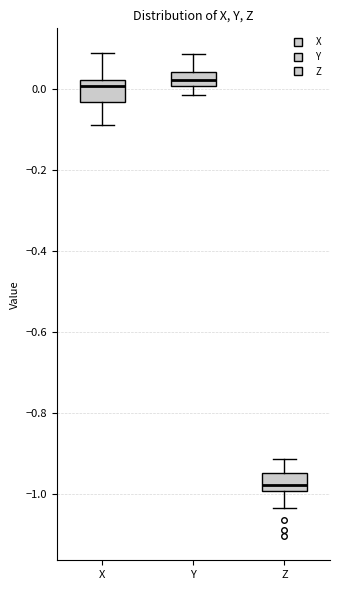

Where does the upper whisker of the box for Z end on the y-axis? The values are not printed on the chart, so give them approximately, as read against the axis.

-0.92